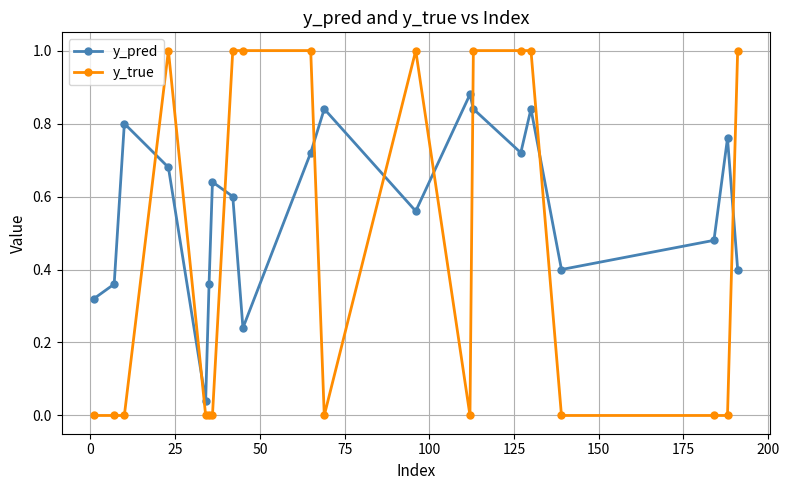

List the series in order of their overall mean, highest first.

y_pred, y_true